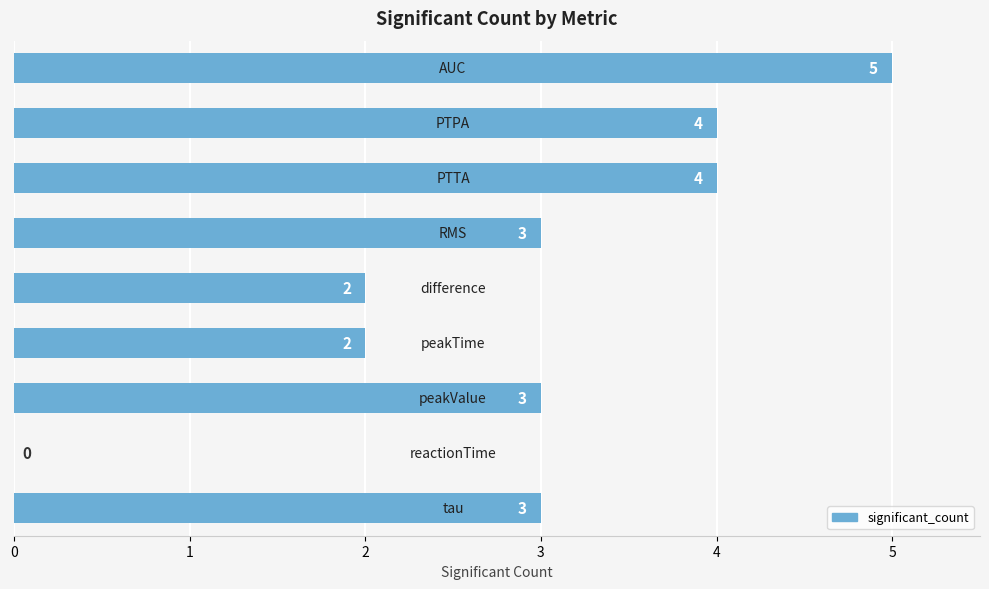

What is the sum of all values?

26